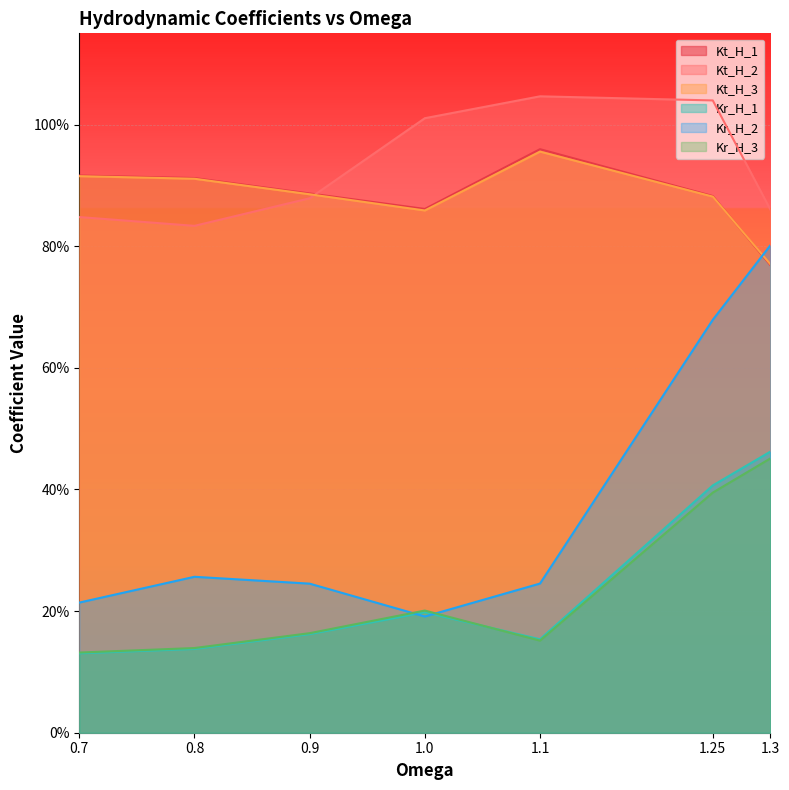

Between which two adjacent categories do Kr_H_3 and Kr_H_2 first intersect?

0.9 and 1.0